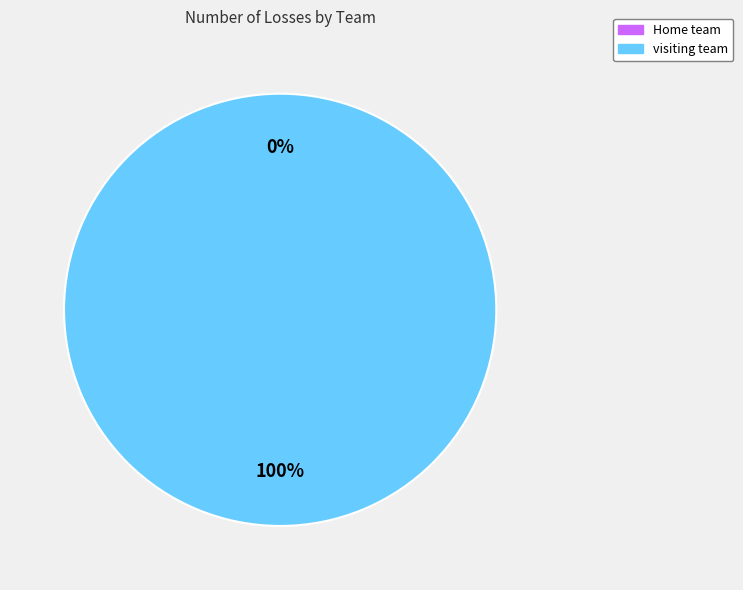

To the nearest percent, what is the average slice percentage?

50%